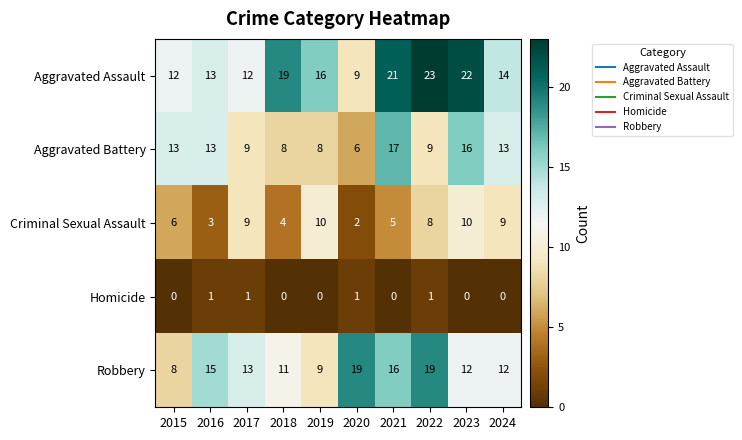

What is the maximum value shown in the chart?

23